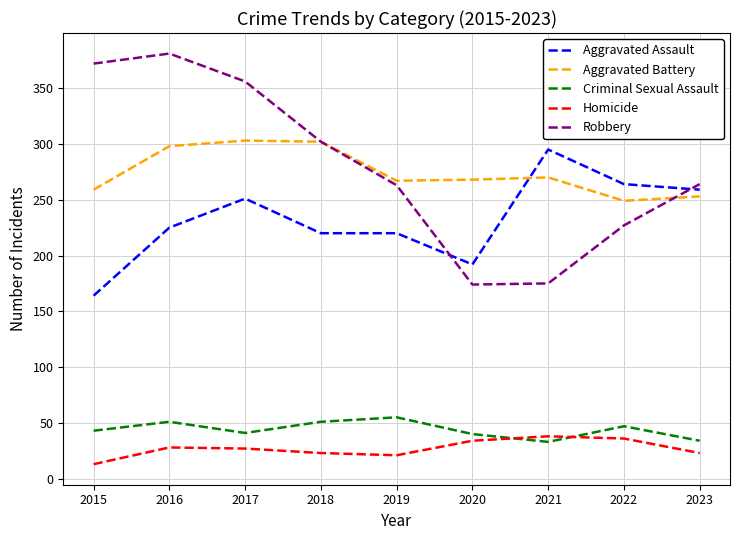

What is the difference between the maximum and minimum values in the Homicide series?

25